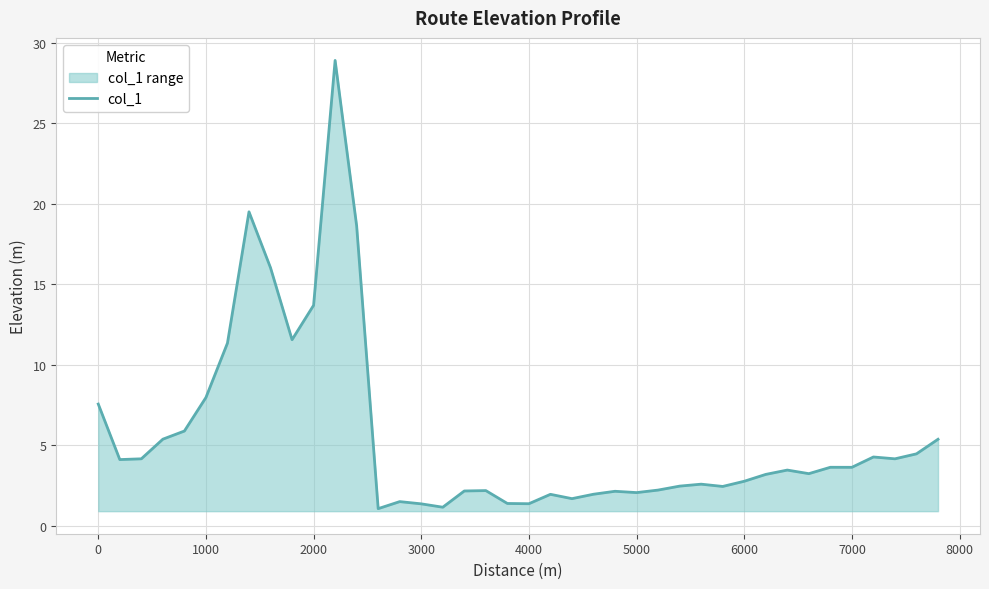

What is the maximum value shown in the chart?

28.9